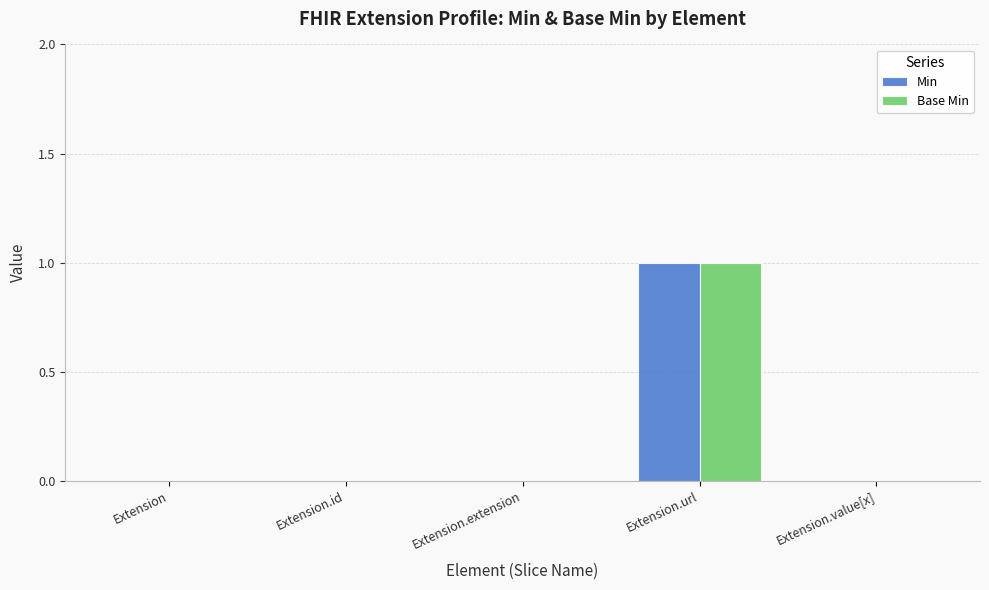

At which category is the sum across all series the highest?

Extension.url